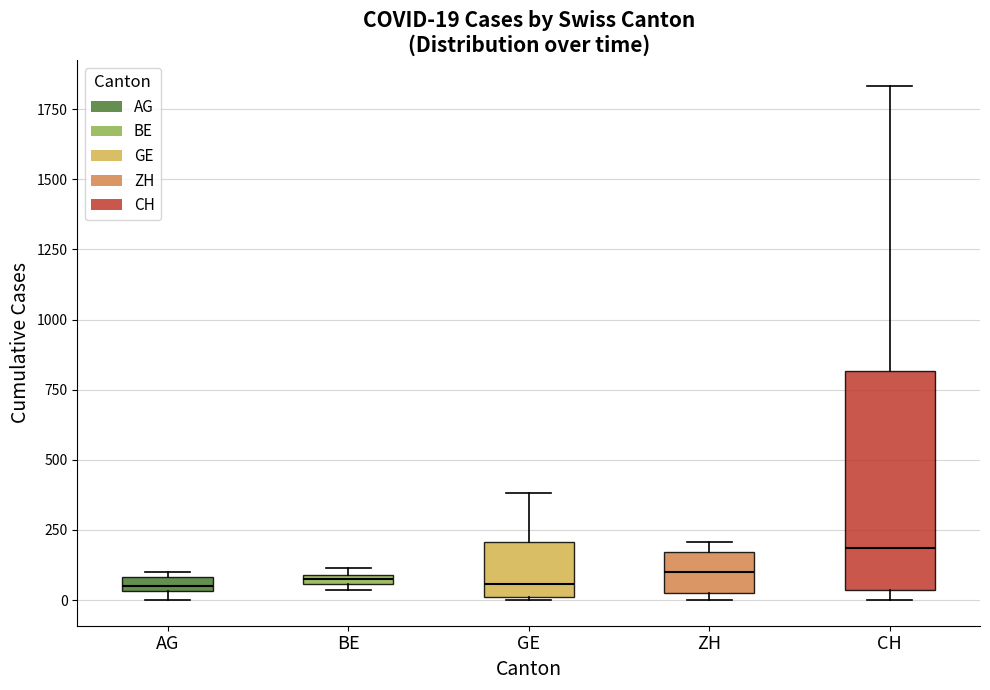

Which box's median line is the highest?

CH